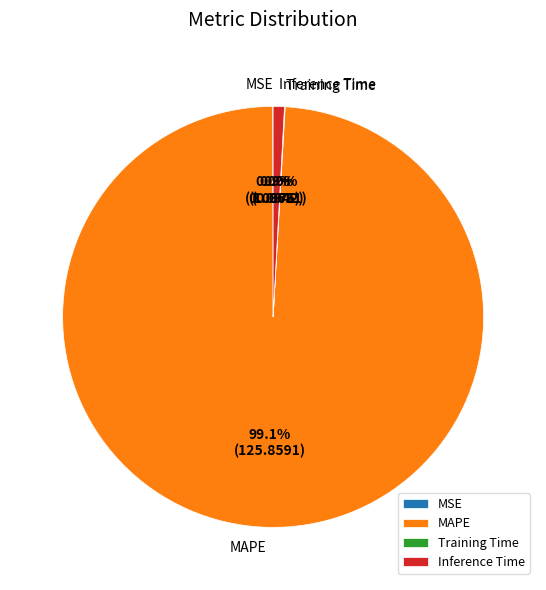

Is there a majority slice in this chart?

Yes